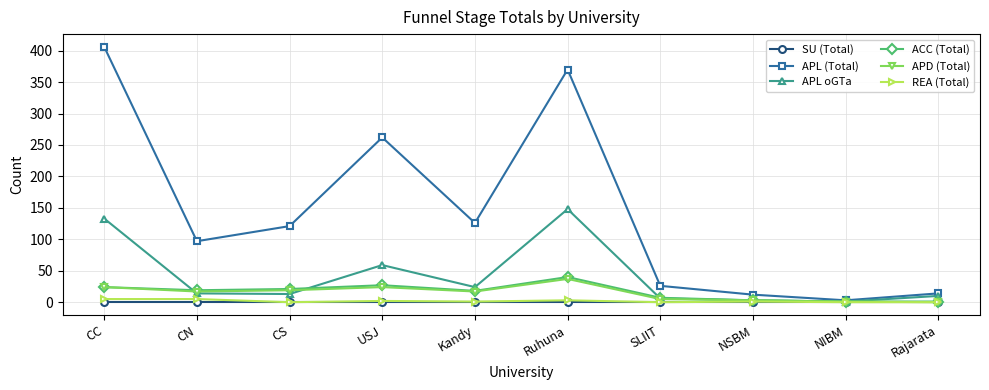

What are all the series names shown in the legend?

SU (Total), APL (Total), APL oGTa, ACC (Total), APD (Total), REA (Total)